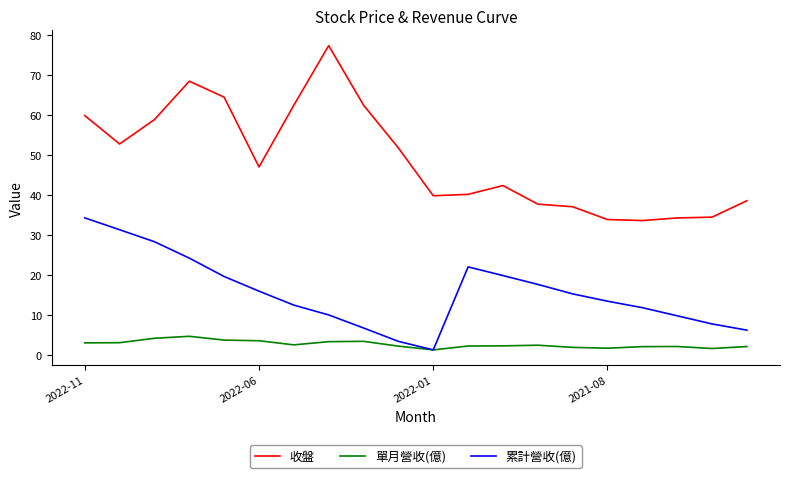

Which series has the widest spread of values?

收盤